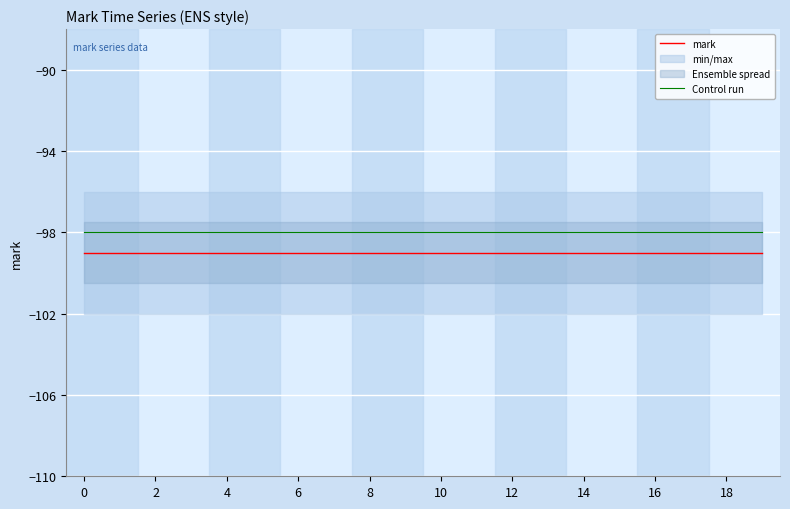

True or false: Control run and mark cross at least once.

False